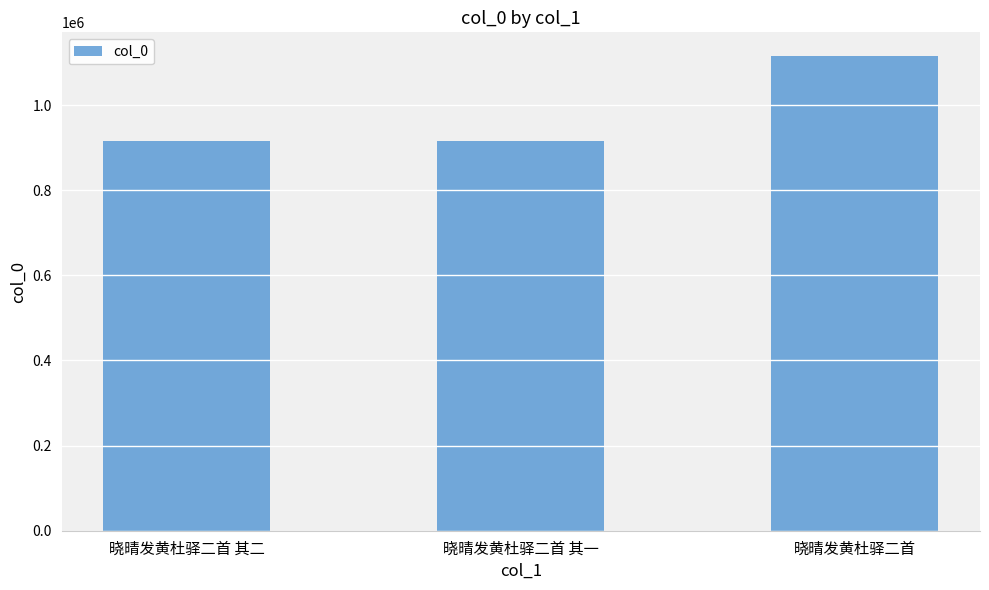

At which category does the chart reach its peak across all series?

晓晴发黄杜驿二首